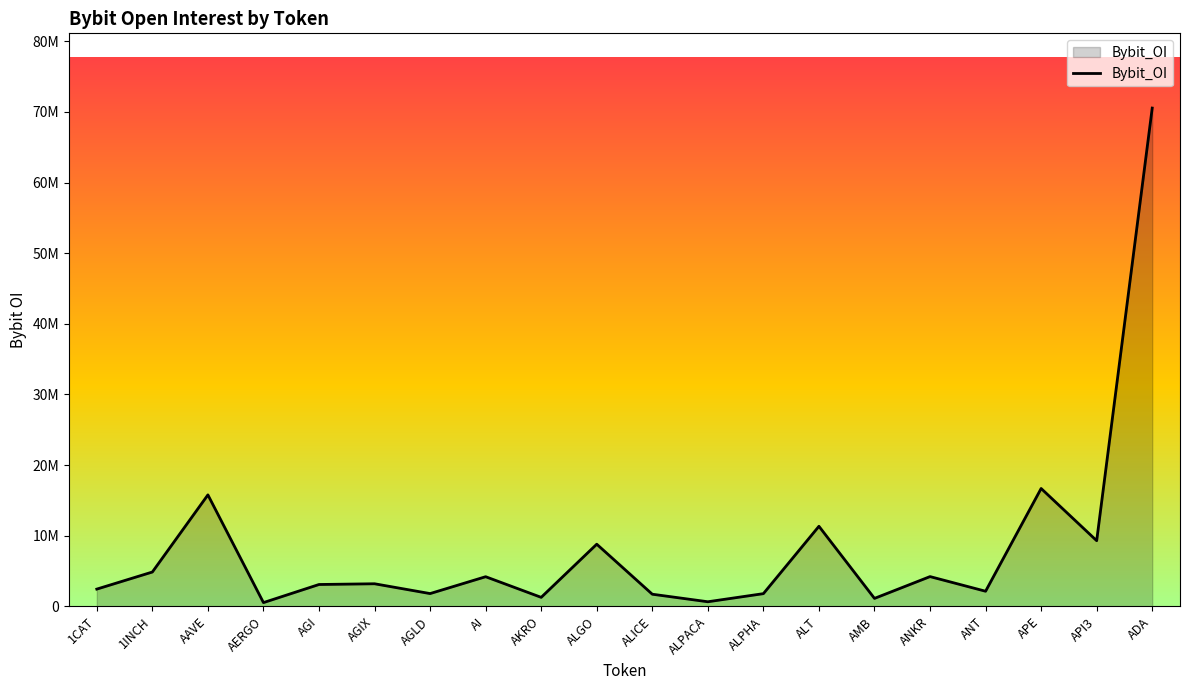

The value at AGLD is 1124526. True or false?

False